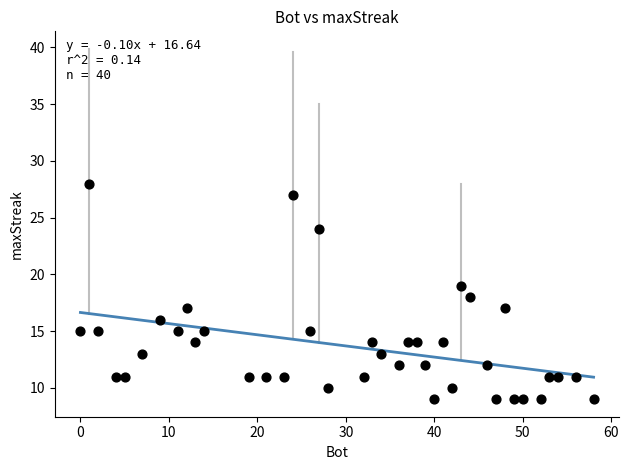

What is the range of X values (max minus min)?

58